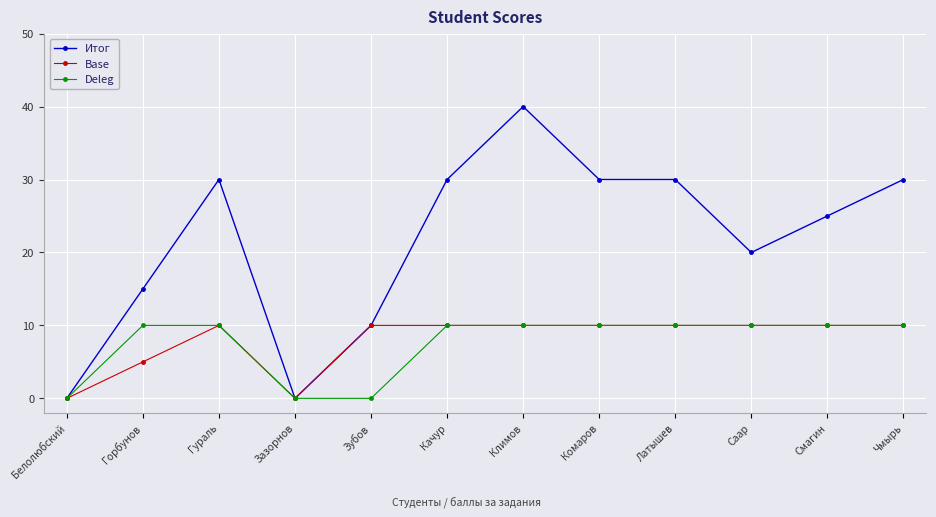

Rank the series at Горбунов from lowest to highest value.

Base, Deleg, Итог